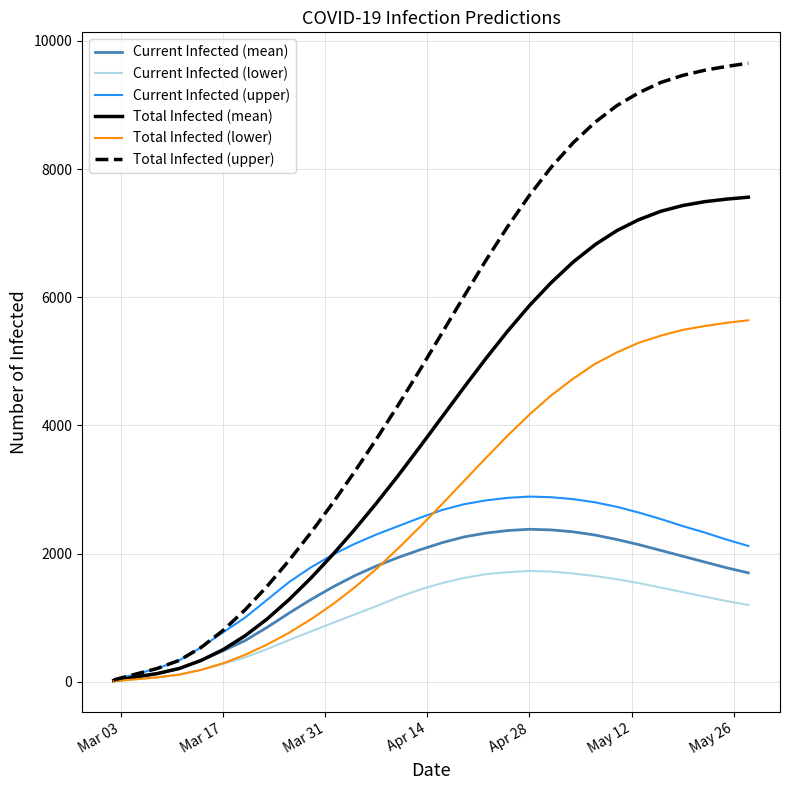

What is the sum of all Current Infected (mean) values?

46243